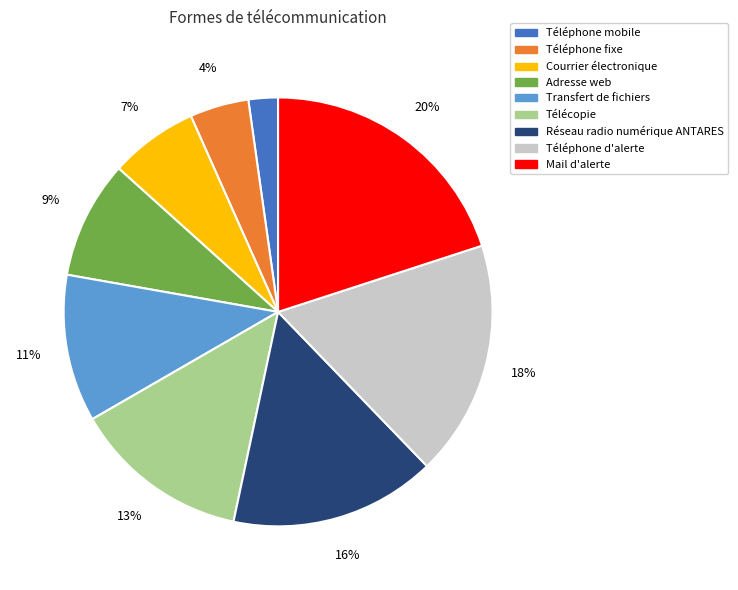

What is the largest slice in the pie chart?

Mail d'alerte